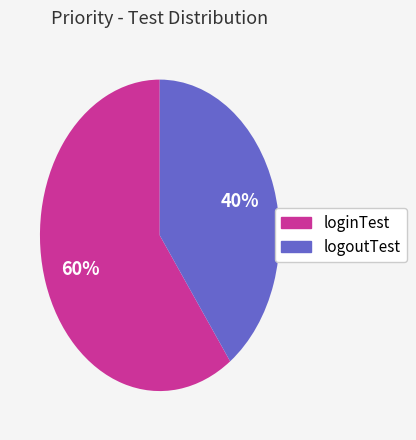

What is the ratio of the value at logoutTest to the value at loginTest?

0.7